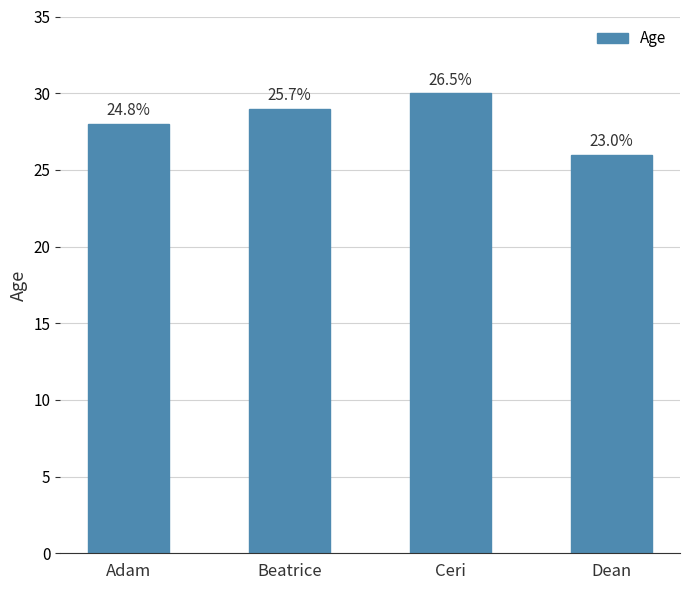

What is the greatest value displayed?

30